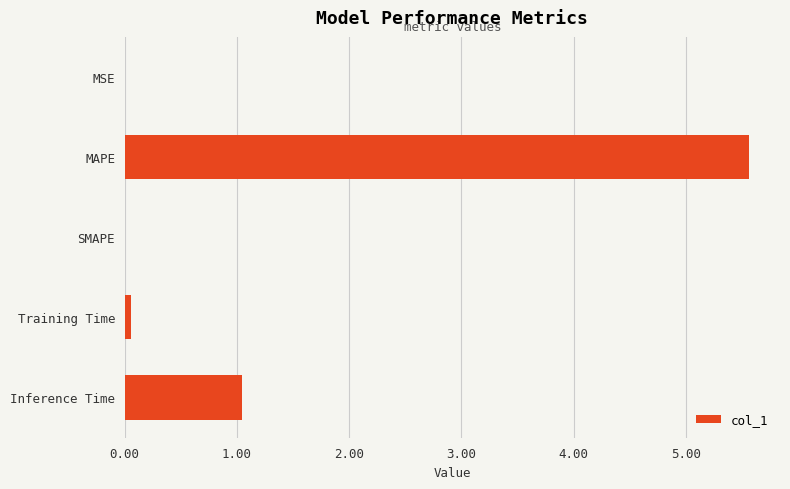

Which has a higher value, SMAPE or MAPE?

MAPE